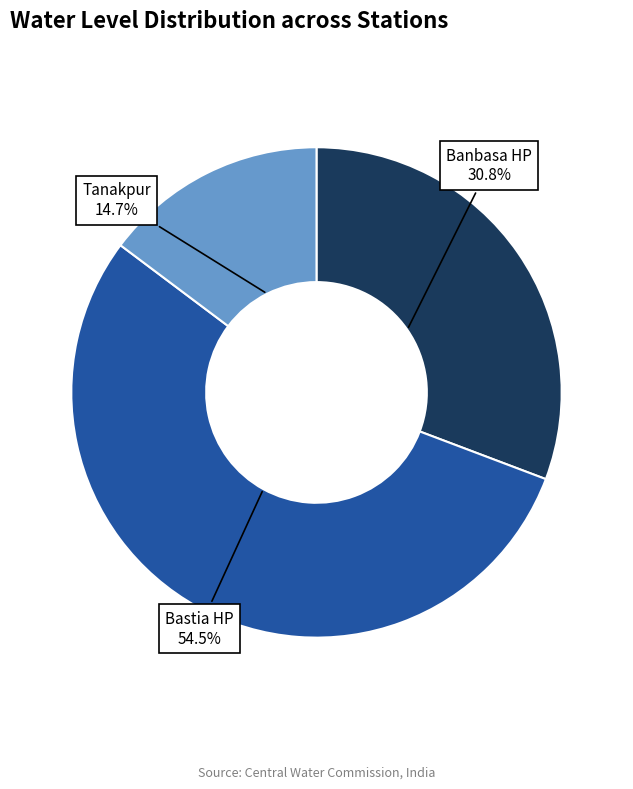

What percentage is the Banbasa HP slice, to the nearest percent?

31%